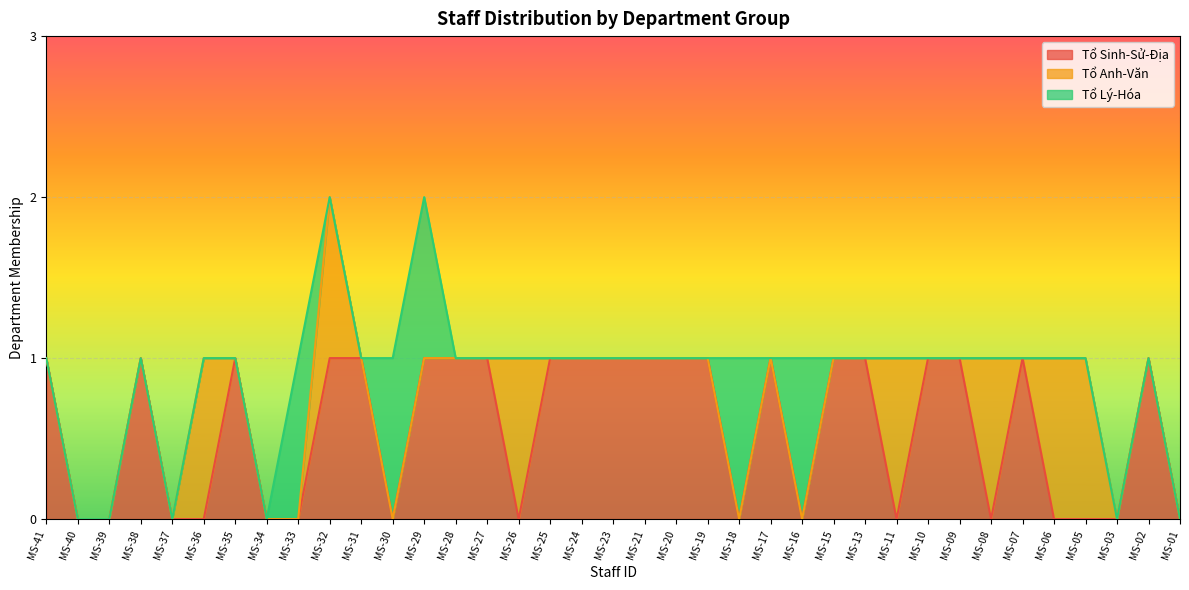

What are all the series names shown in the legend?

Tổ Sinh-Sử-Địa, Tổ Anh-Văn, Tổ Lý-Hóa